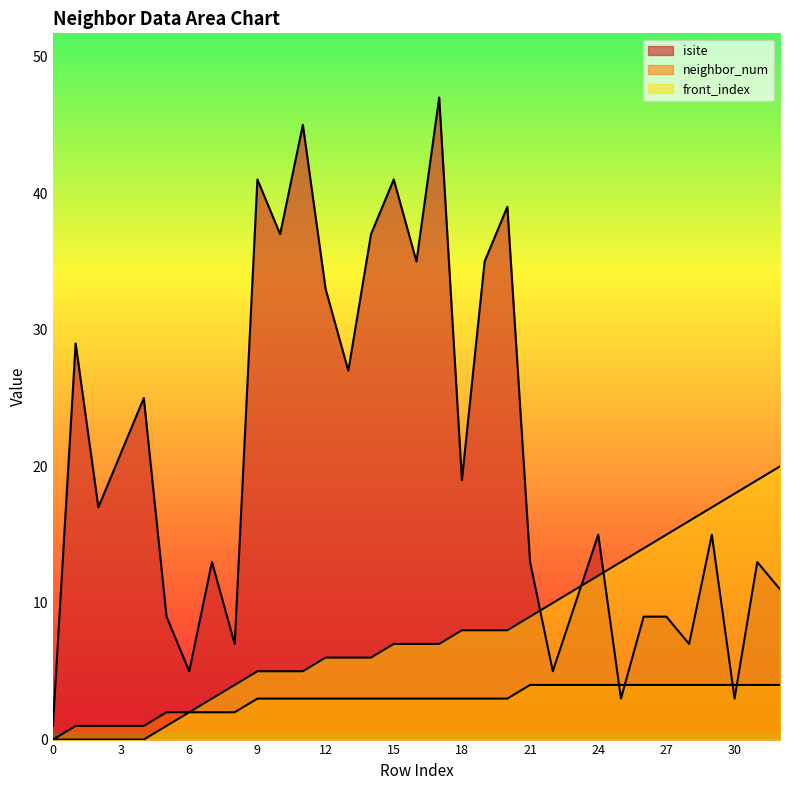

How many positive values does the neighbor_num series have?

32